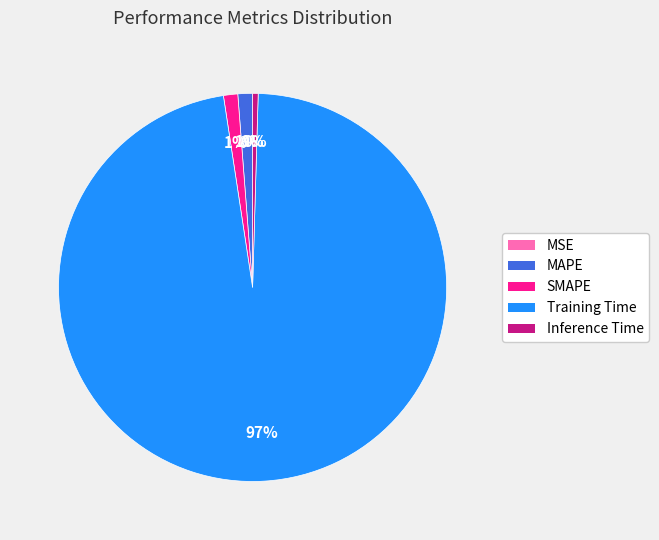

To the nearest percent, what portion does MAPE represent?

1%